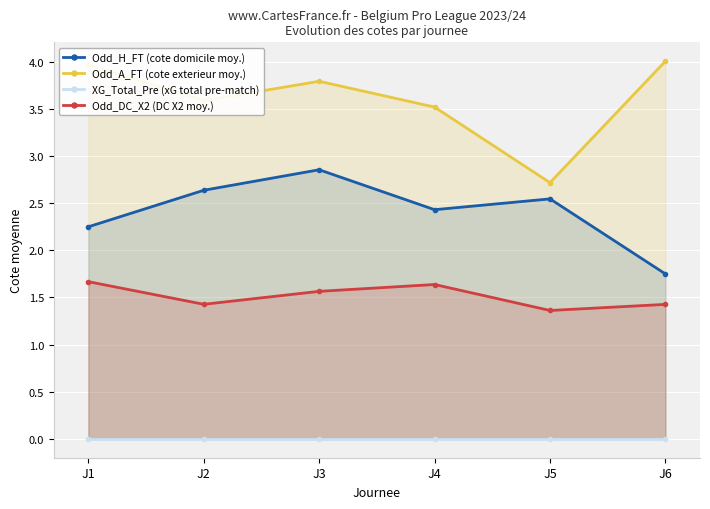

True or false: XG_Total_Pre (xG total pre-match) and Odd_DC_X2 (DC X2 moy.) cross at least once.

False